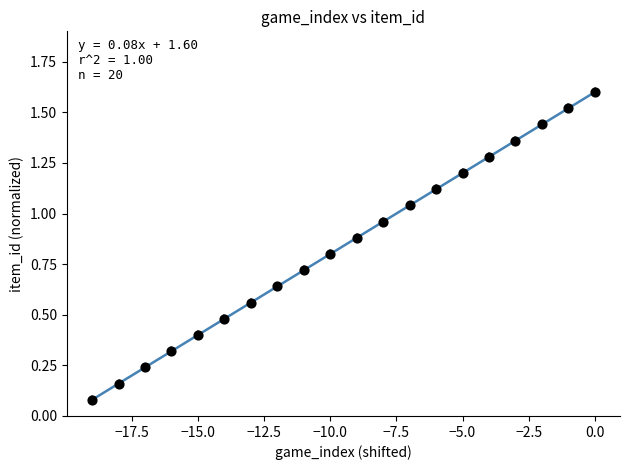

What is the range of X values (max minus min)?

19.0